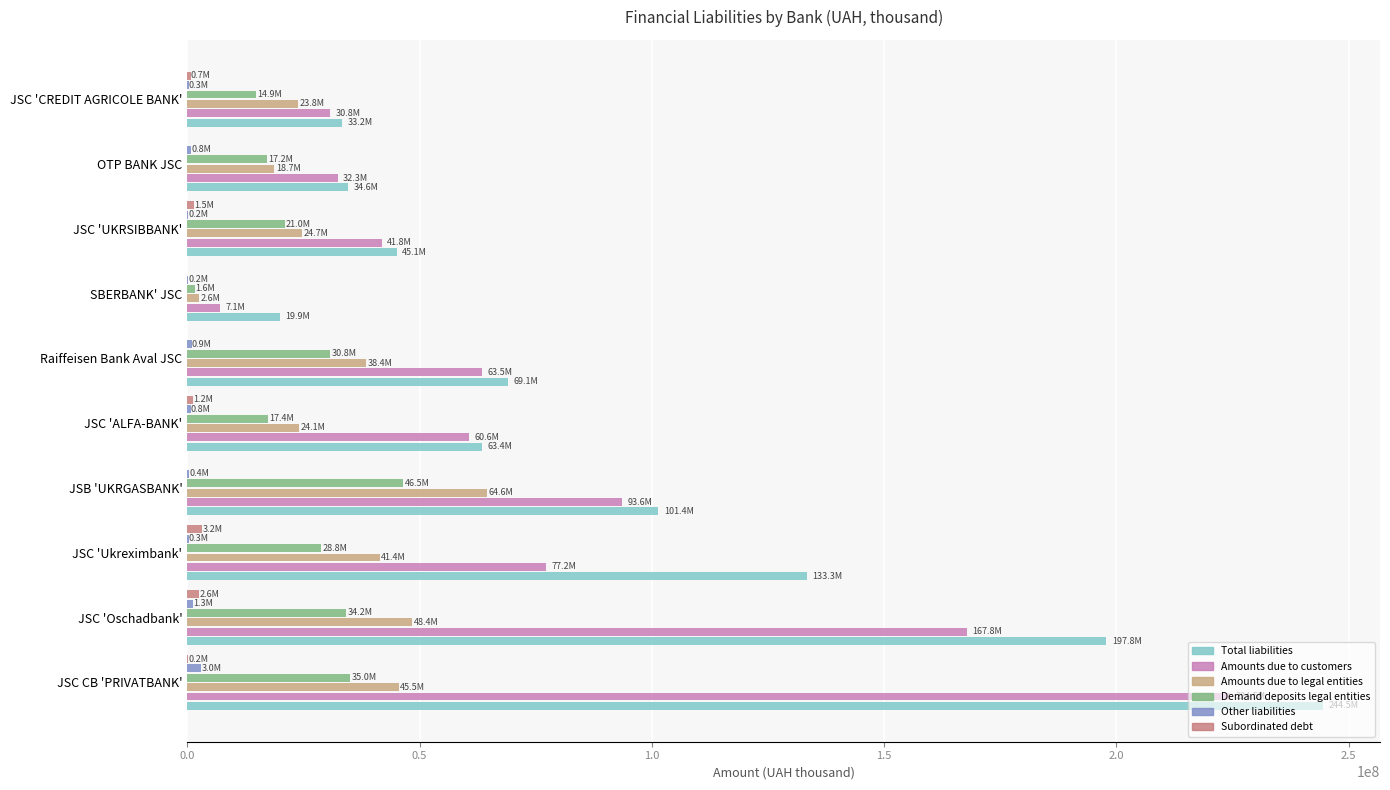

At which category is the sum across all series the highest?

JSC CB 'PRIVATBANK'